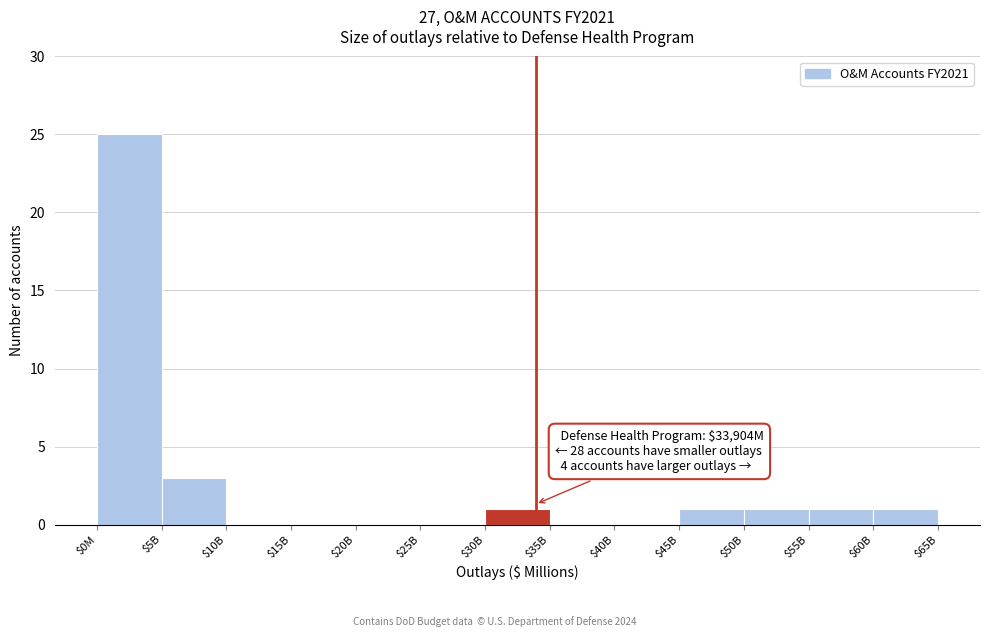

The chart shows a value of 1 at $30B. True or false?

True